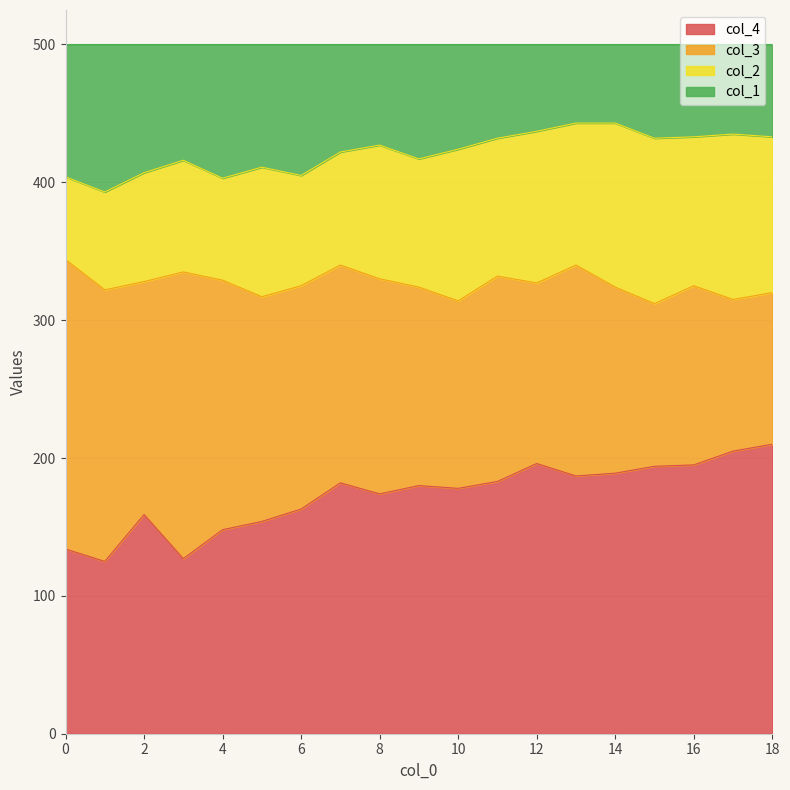

True or false: col_4 and col_1 intersect in this chart.

False